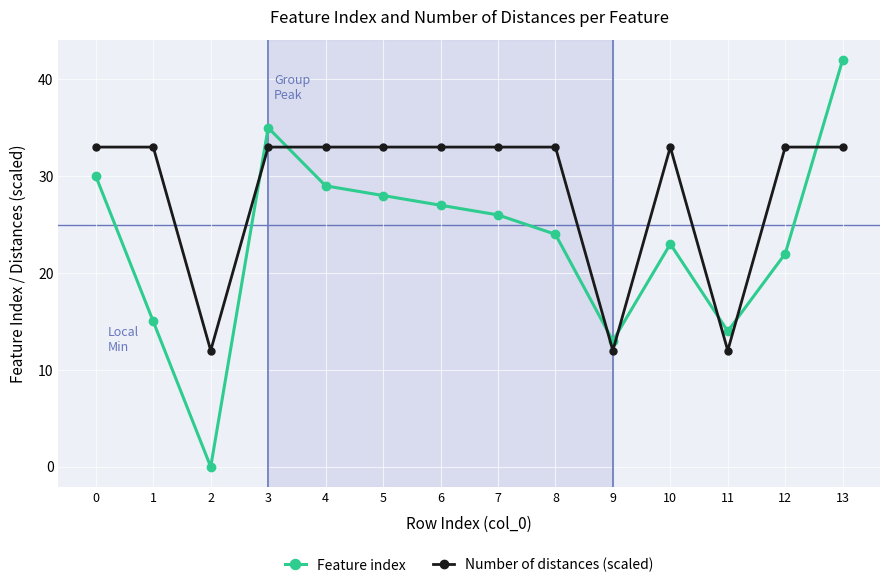

What is the difference between the maximum and minimum values in the Number of distances (scaled) series?

21